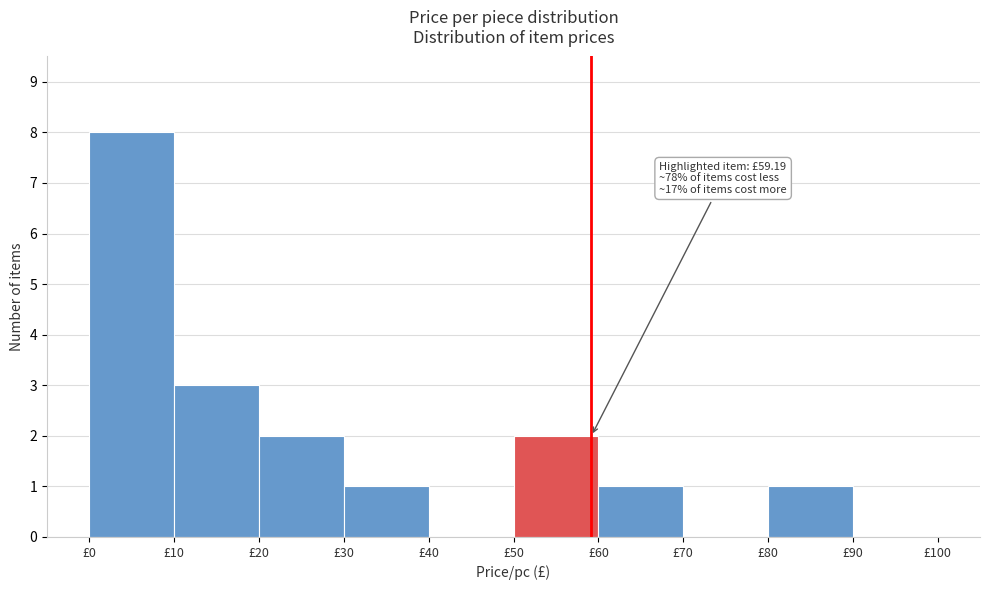

Which range on the x-axis has the tallest bar?

0 to 10